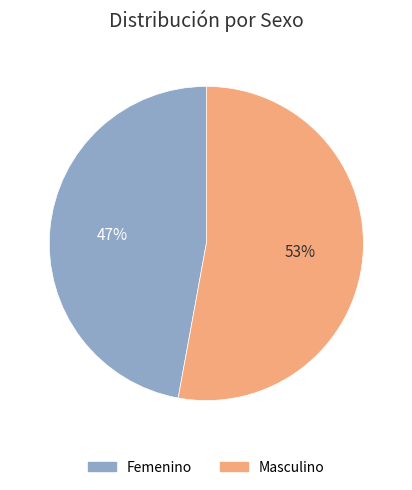

To the nearest percent, what is the difference between the Femenino and Masculino slice percentages?

6%